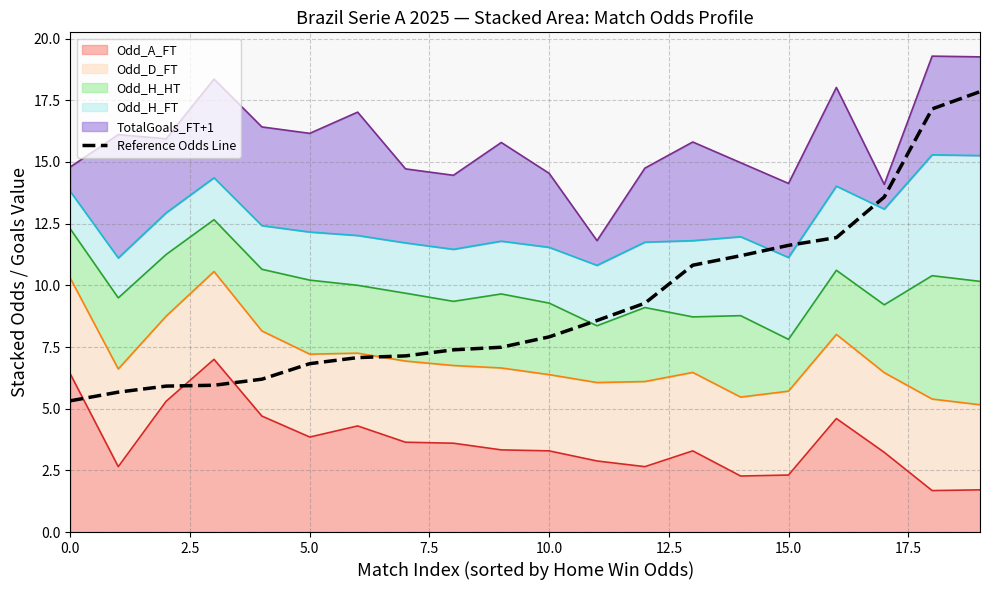

What is the change in value from 14 to 15?

+0.4